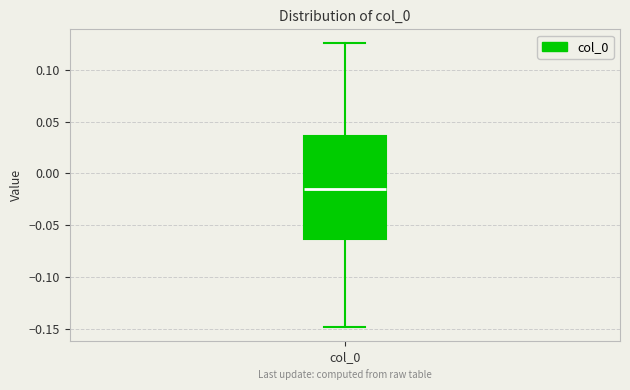

Transcribe this box plot: give where the median line is, the range the box spans, and where the two whiskers end, as read against the y-axis. The values are not printed on the chart, so give them approximately, as read against the axis.

median -0.015, box -0.065 to 0.035, whiskers -0.150 to 0.125